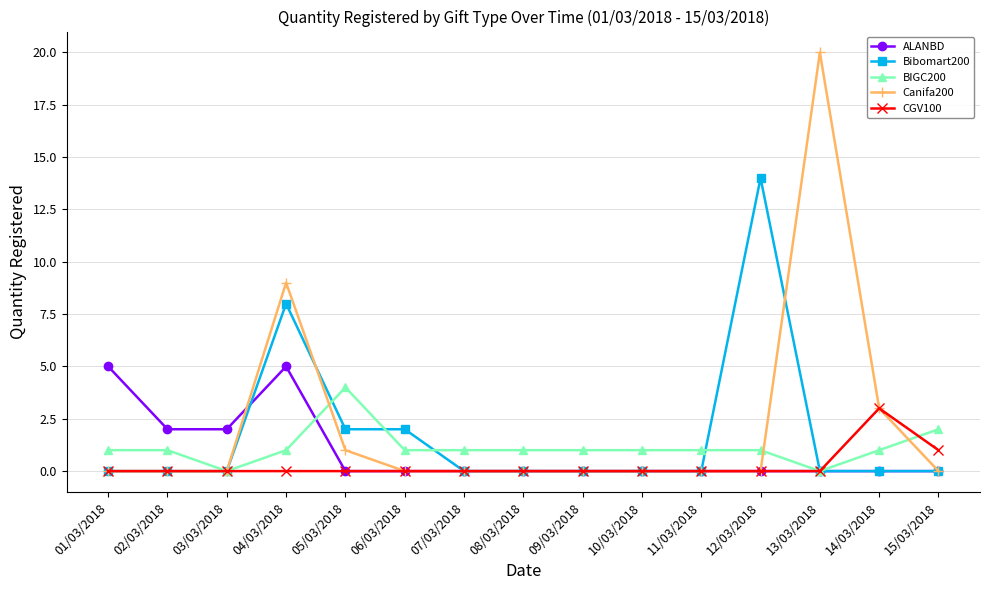

At how many categories does at least one series exceed 12?

2